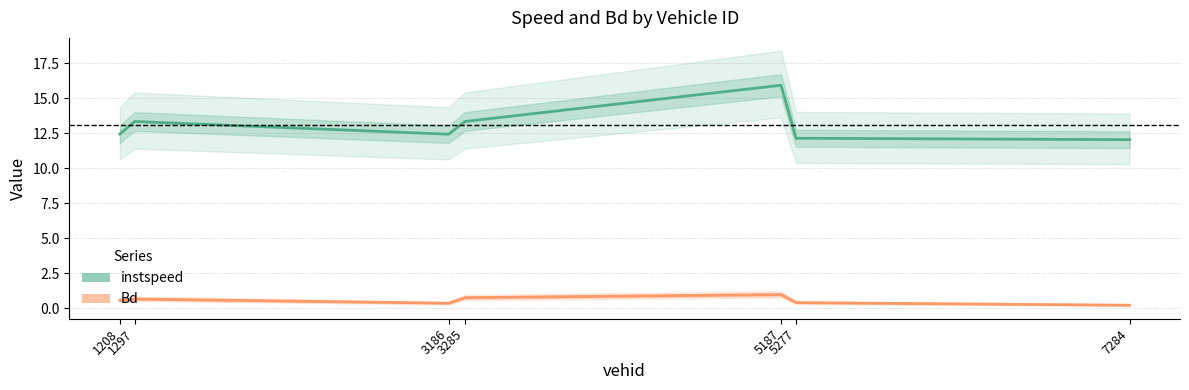

Where is the first local maximum for instspeed?

1297